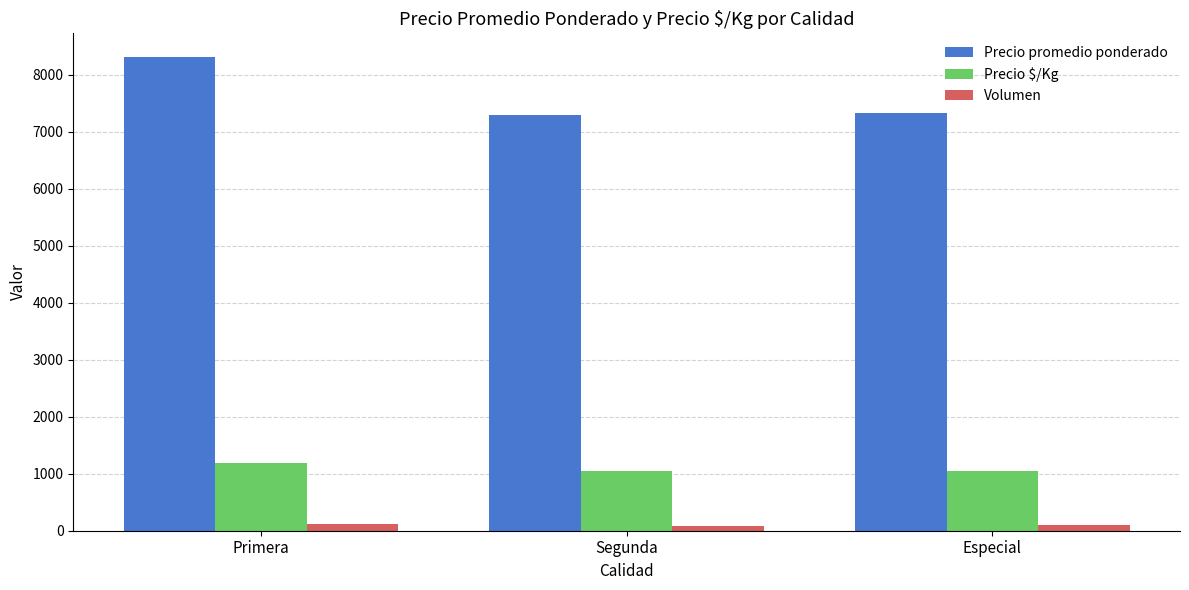

What is the greatest value displayed?

8311